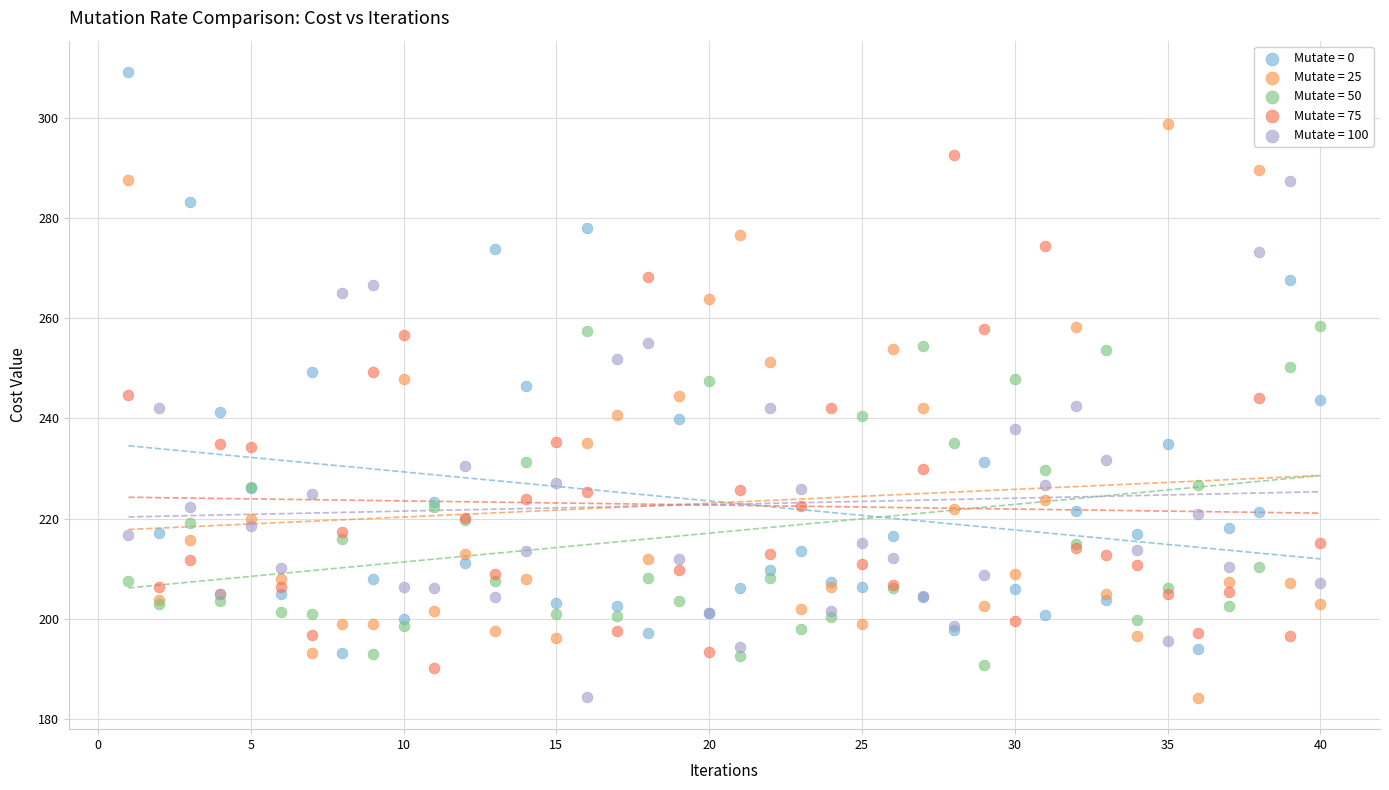

Which series reaches the maximum Y coordinate?

Mutate = 0